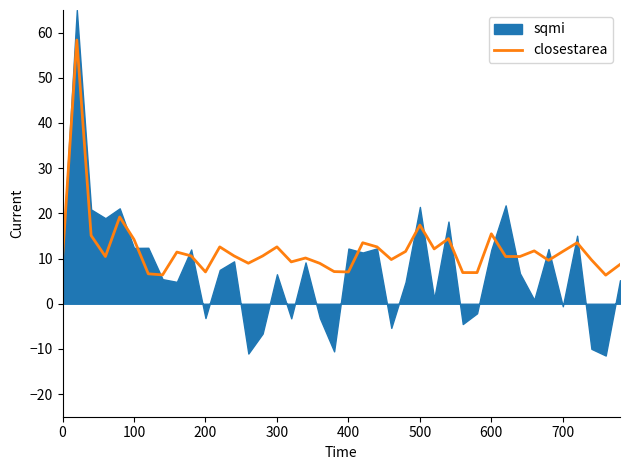

How many values exceed 10?

25